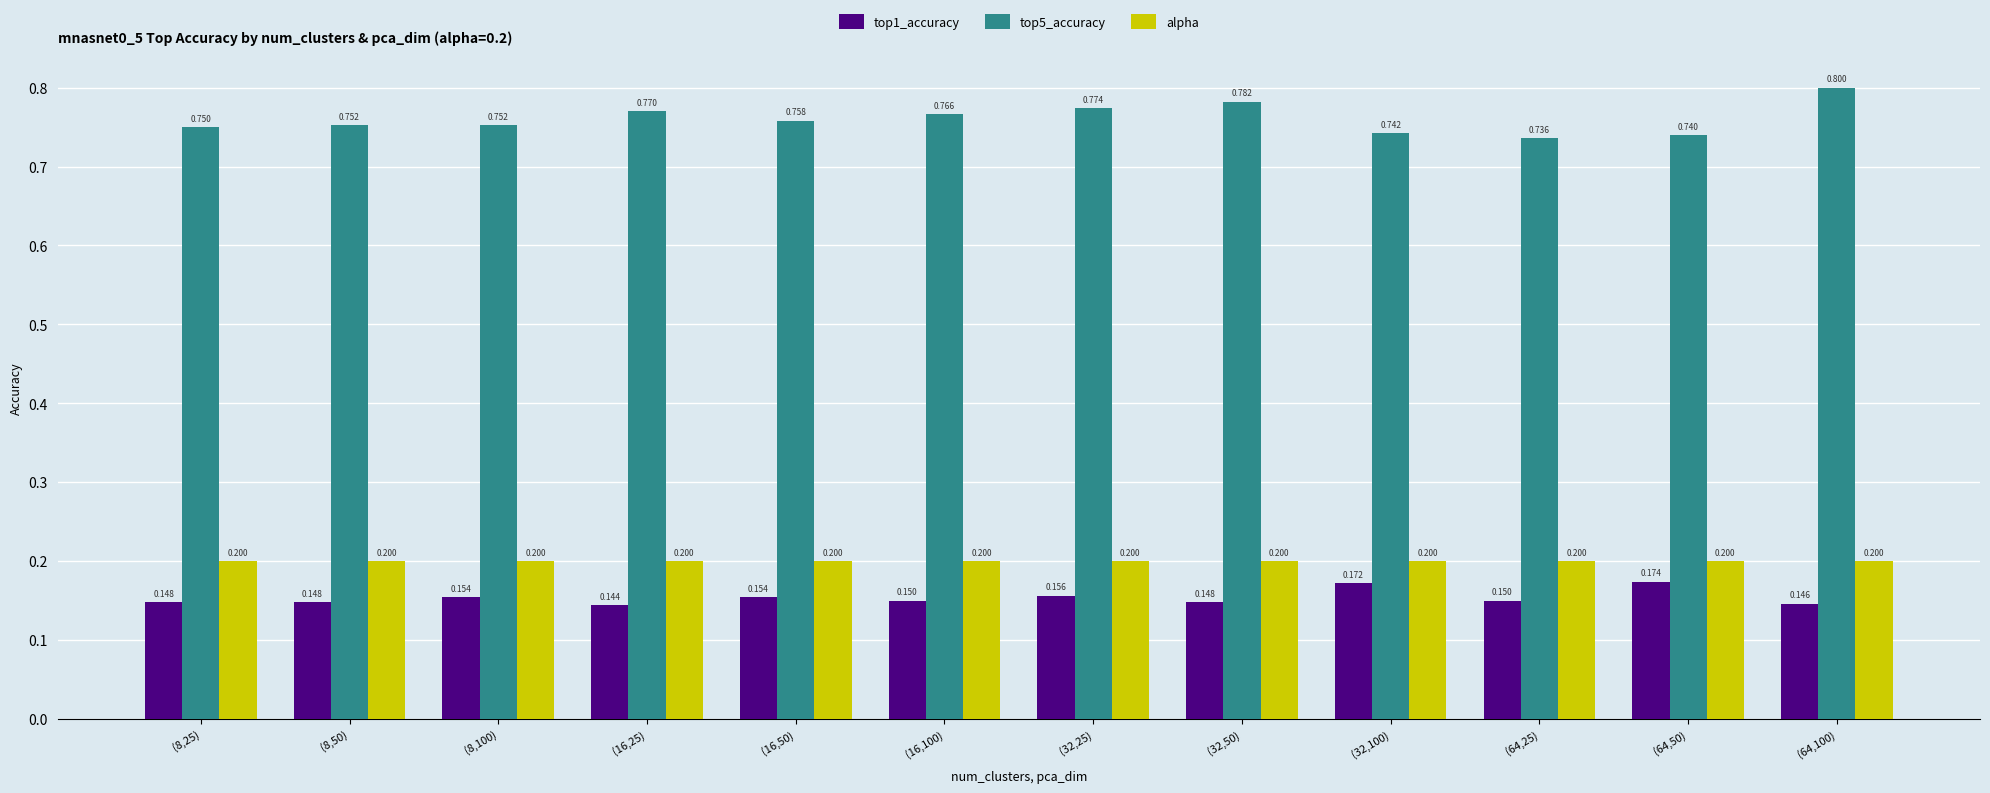

Which category has the highest value across all series?

(64,100)